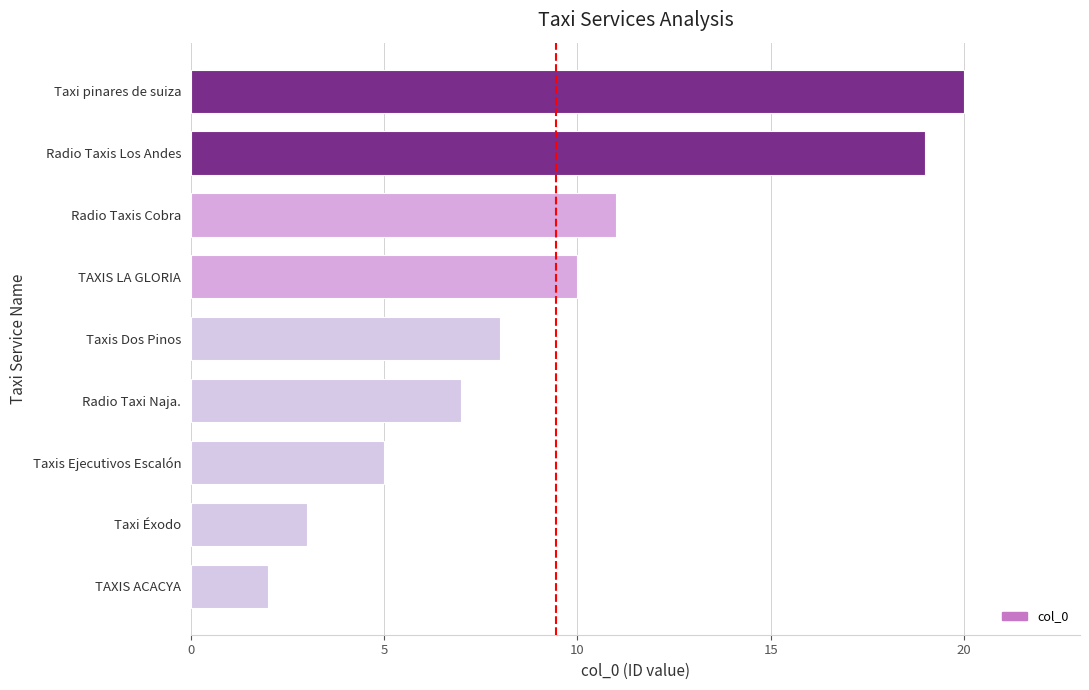

Is it true that the value at Taxis Dos Pinos is 3?

False